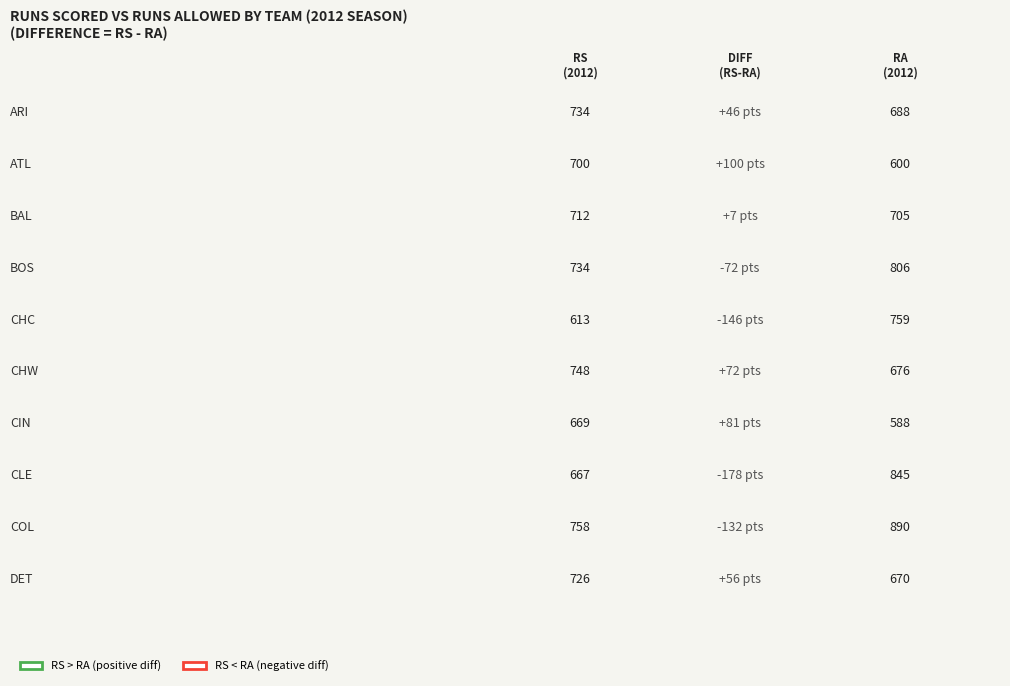

What is the difference between the second highest and second lowest values in the RA series?

245